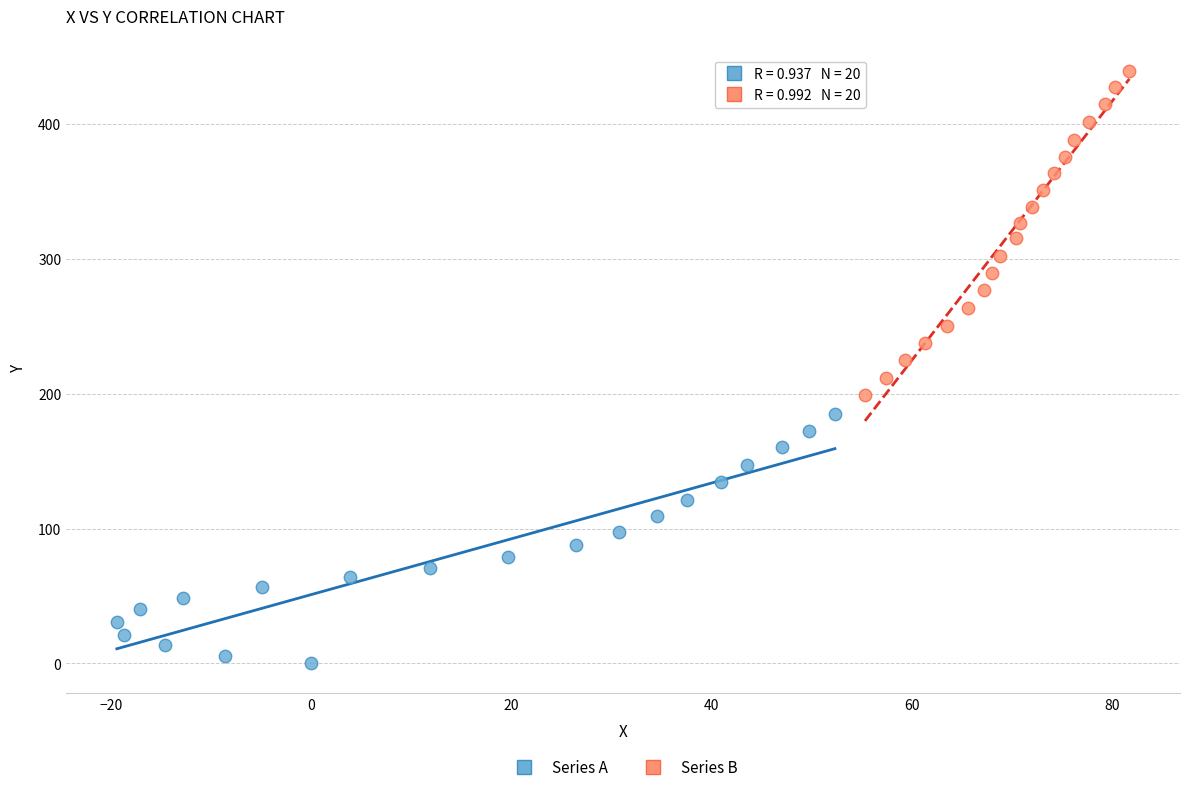

Which series has the widest spread of Y values?

Series B